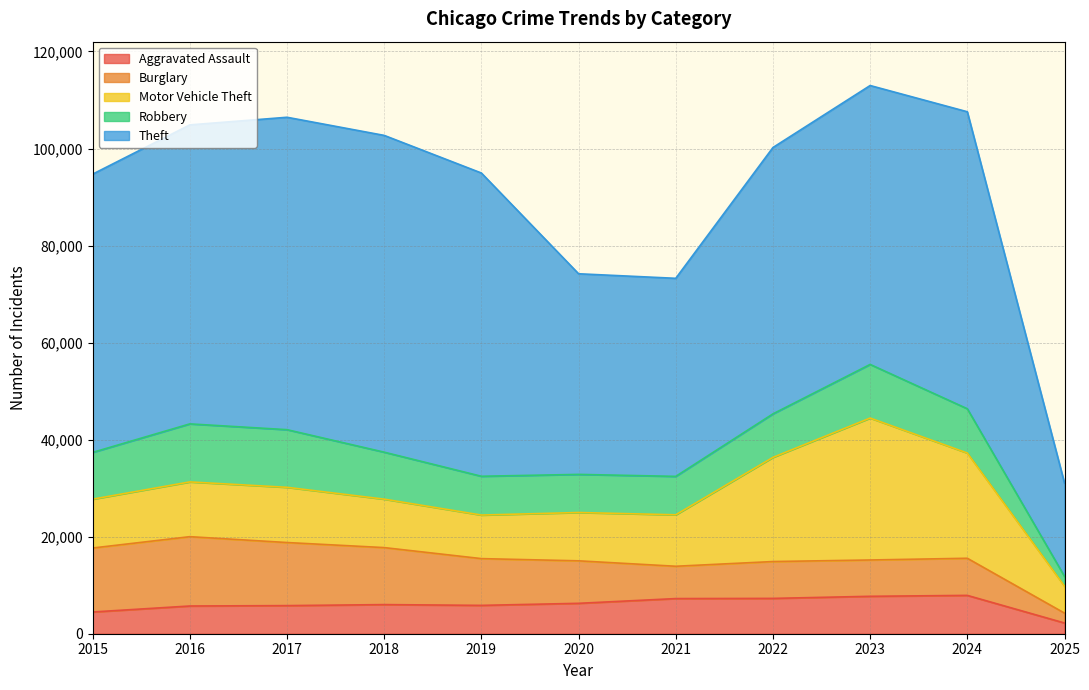

Does the chart display data point markers on the line(s)?

No